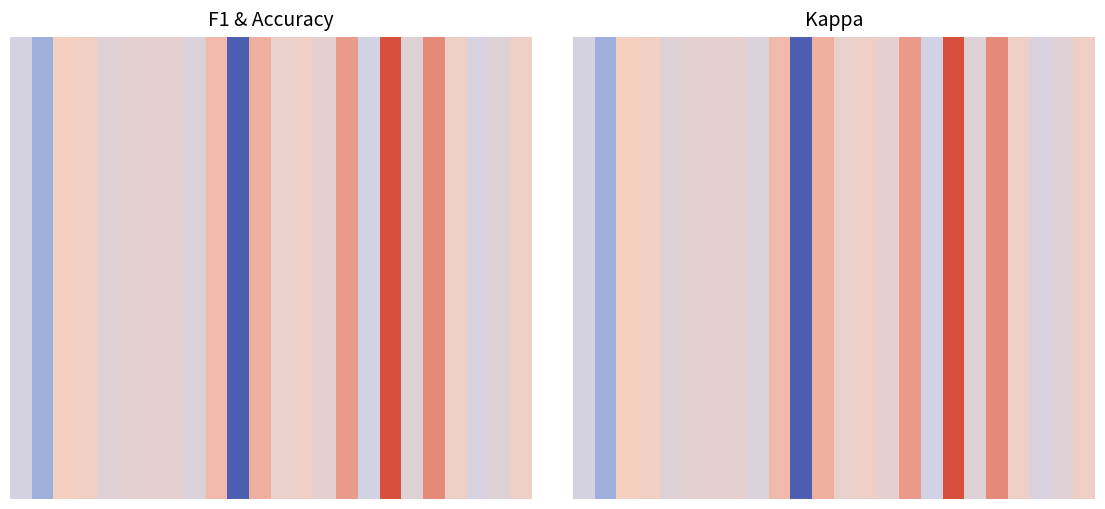

At which category is the sum across all series the highest?

17